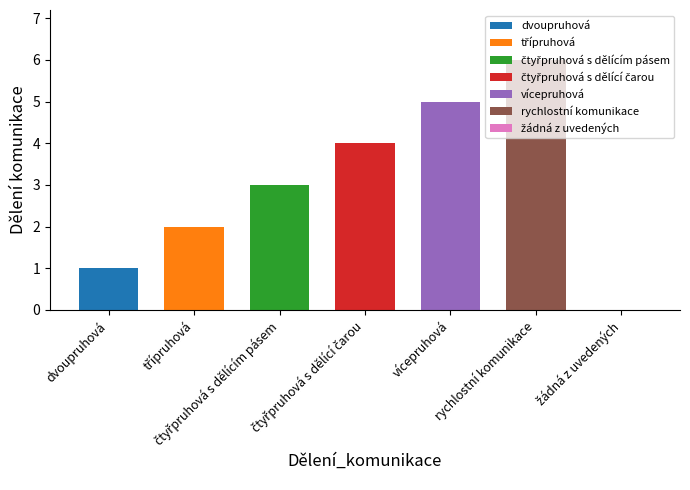

What is the change in value from dvoupruhová to vícepruhová?

+4